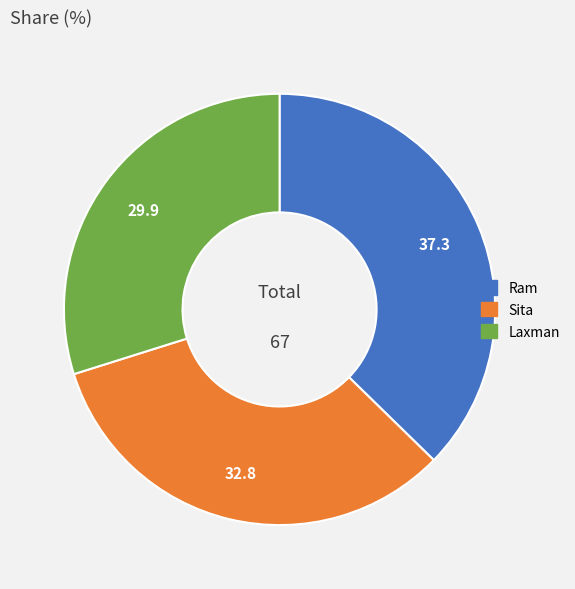

Rank the categories by value from lowest to highest.

Laxman, Sita, Ram